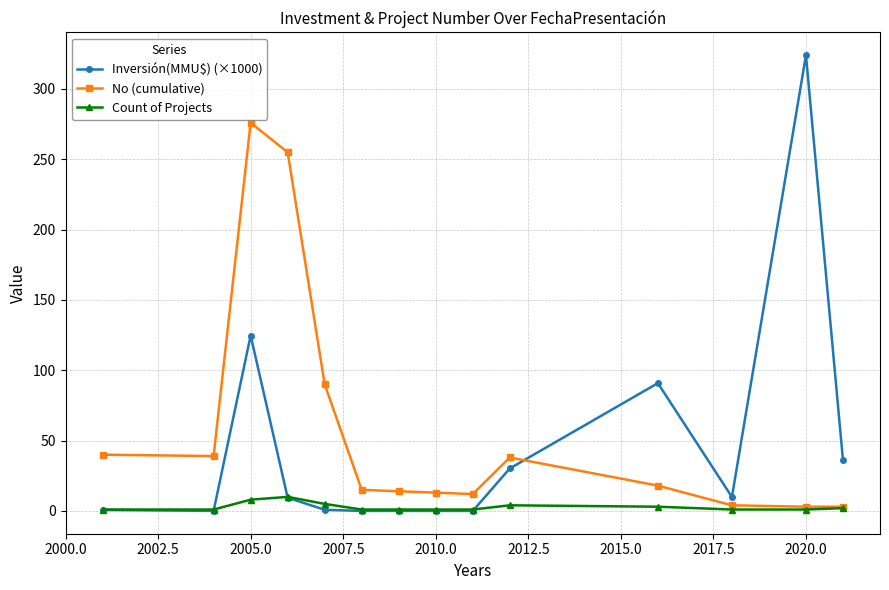

Rank the series by their average value, from lowest to highest.

Count of Projects, Inversión(MMU$) (×1000), No (cumulative)